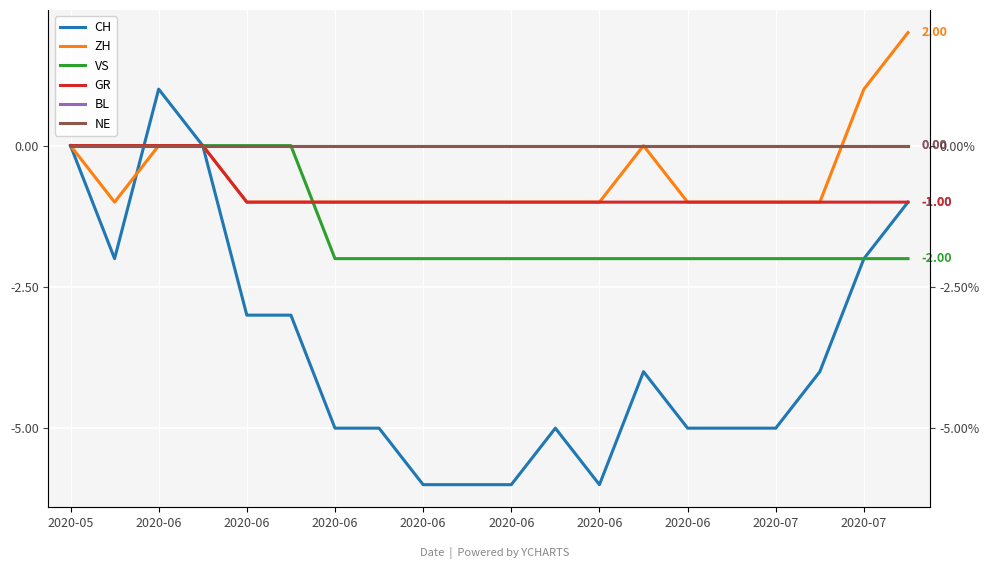

What is the difference between the maximum and minimum values in the ZH series?

3